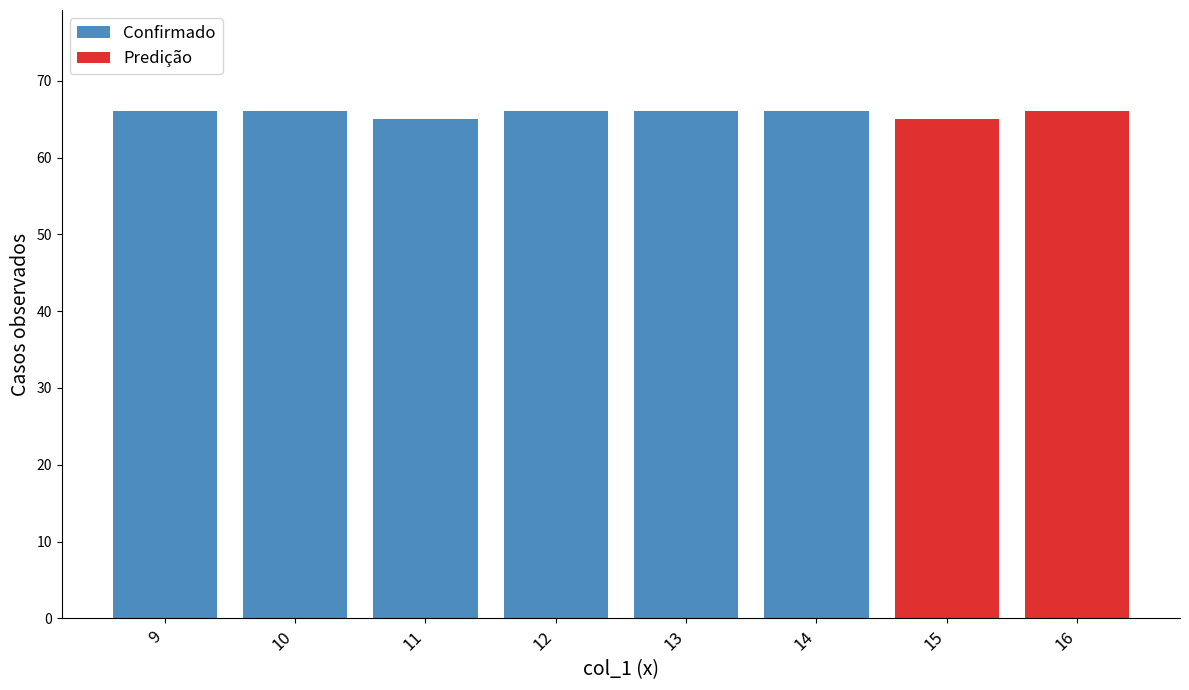

What is the sum of all Confirmado values?

395